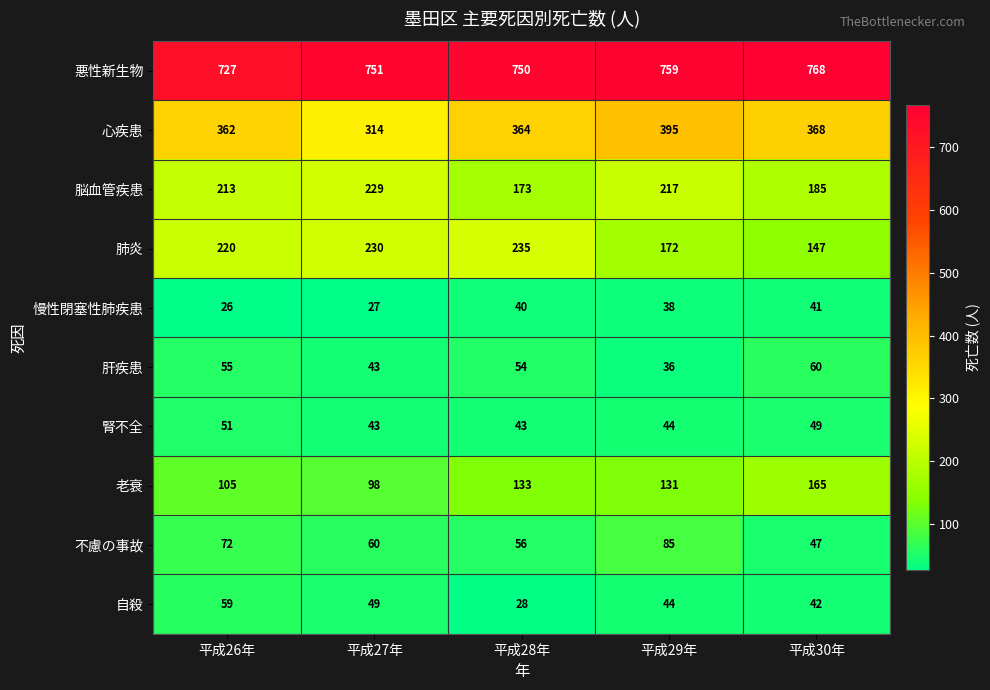

Which series has the largest total across all categories?

悪性新生物